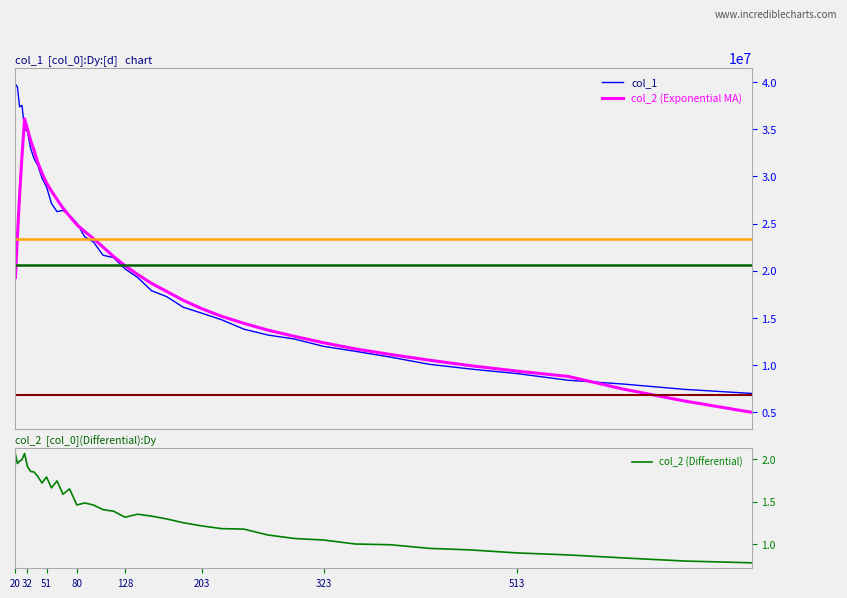

What is the lowest value of the col_1 series?

6983551.7